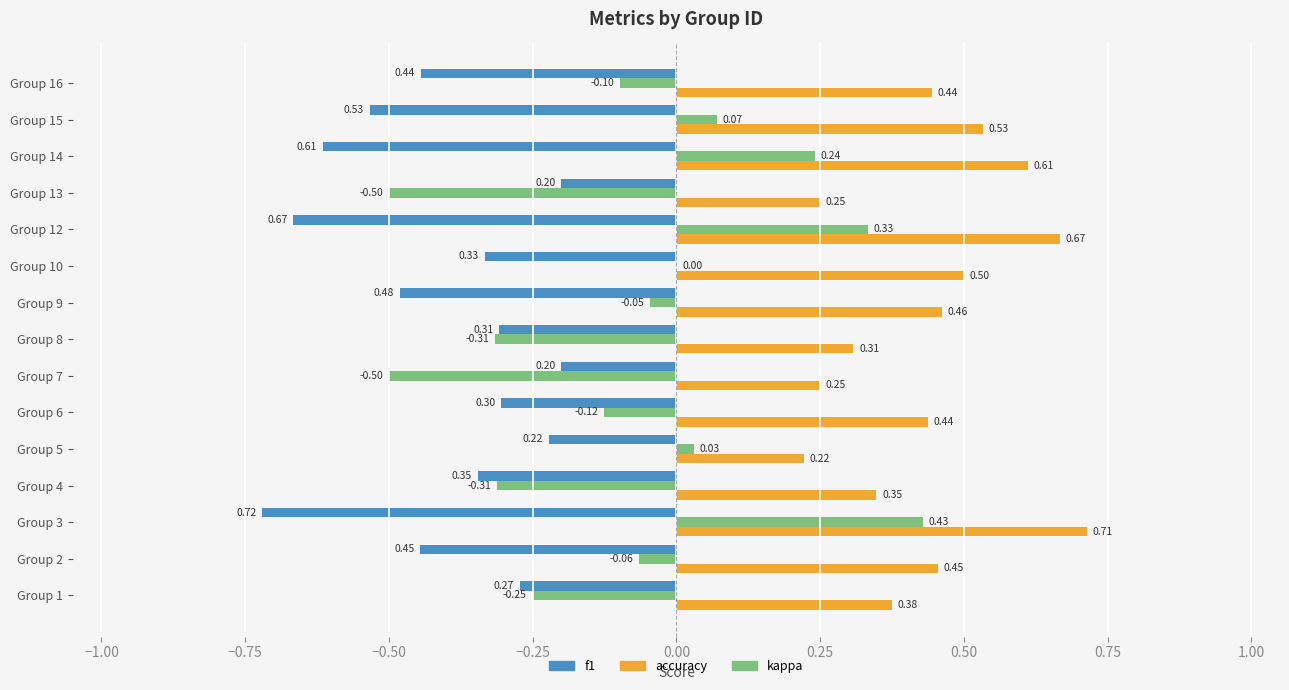

Where is accuracy nearest to the value 0?

Group 5